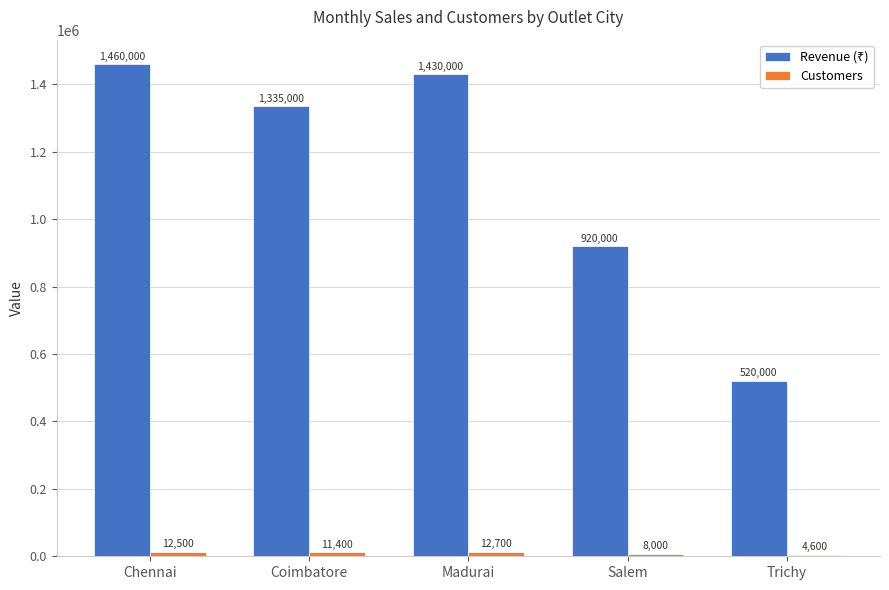

What position from the right is Trichy?

1